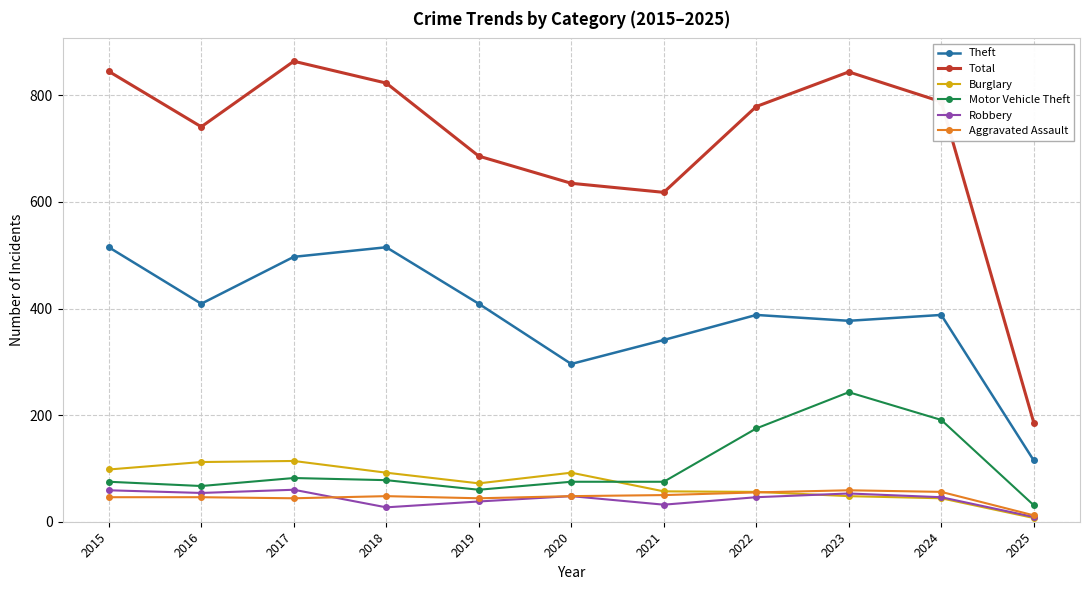

What is the maximum value shown in the chart?

864